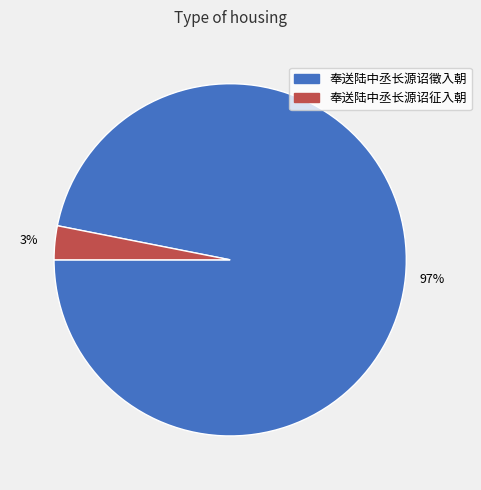

To the nearest percent, what percentage of the pie is 奉送陆中丞长源诏征入朝?

3%